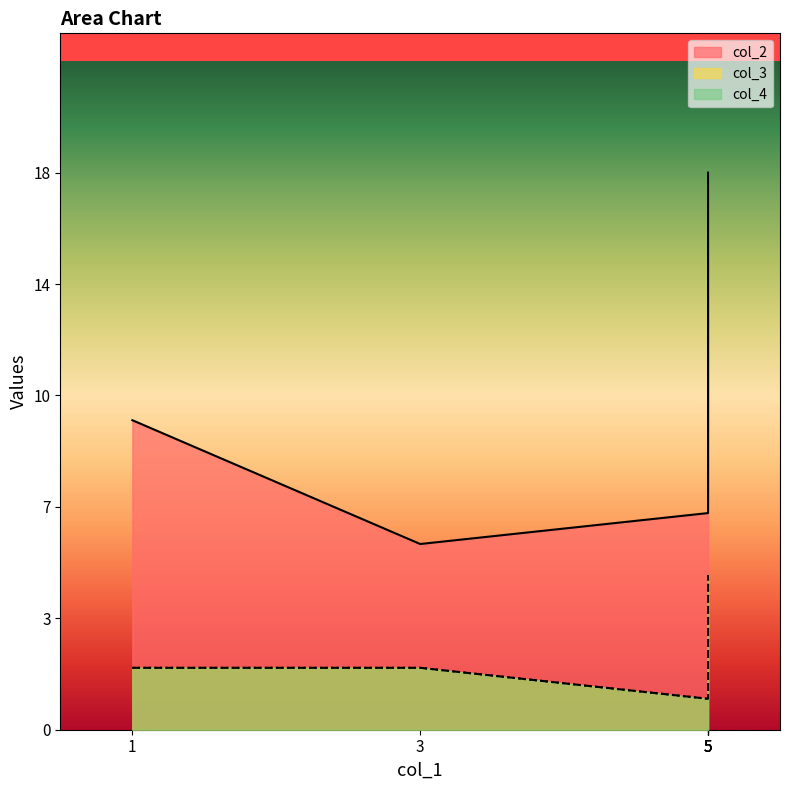

True or false: col_4 and col_2 intersect in this chart.

False